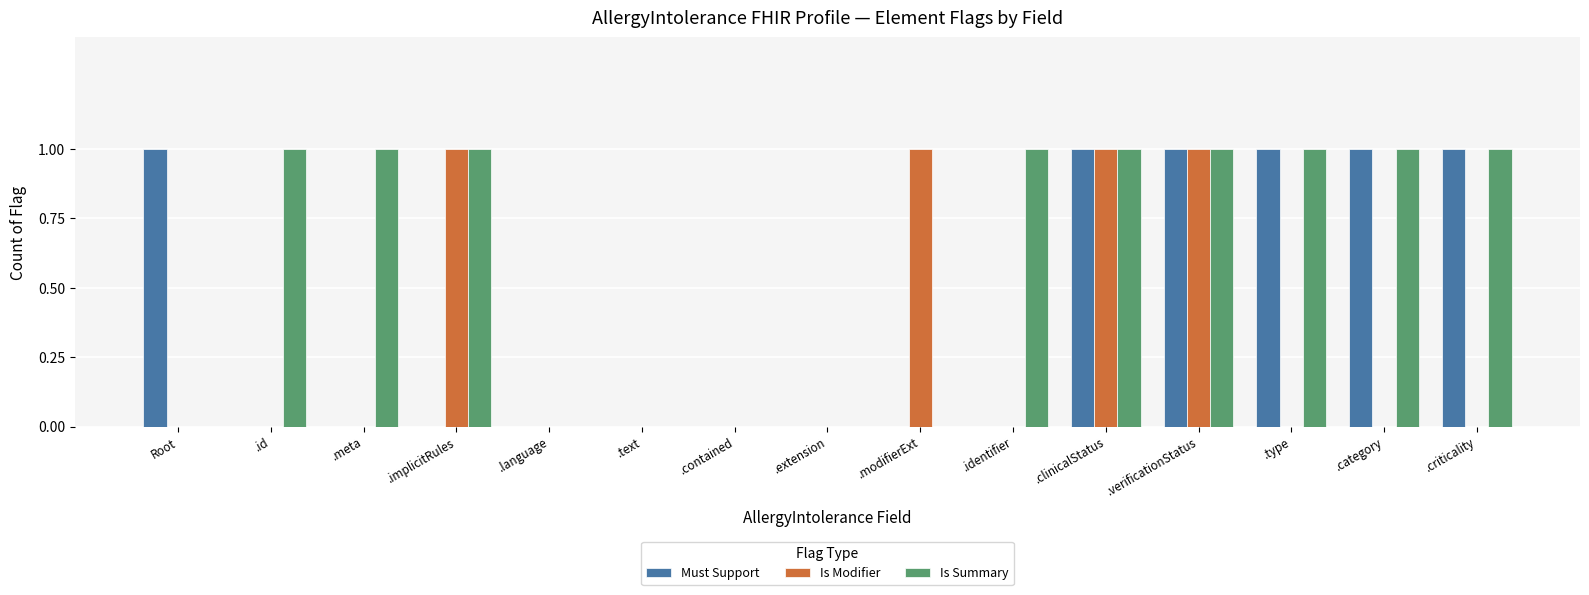

Between .id and .category, which series saw the biggest shift?

Must Support